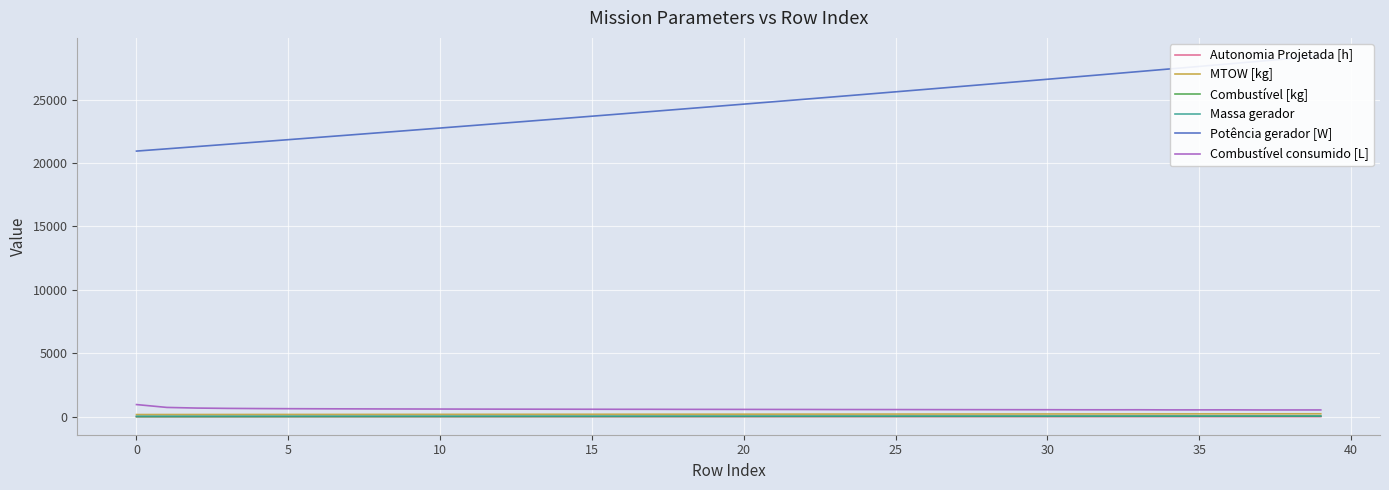

What is the minimum value for MTOW [kg]?

167.9